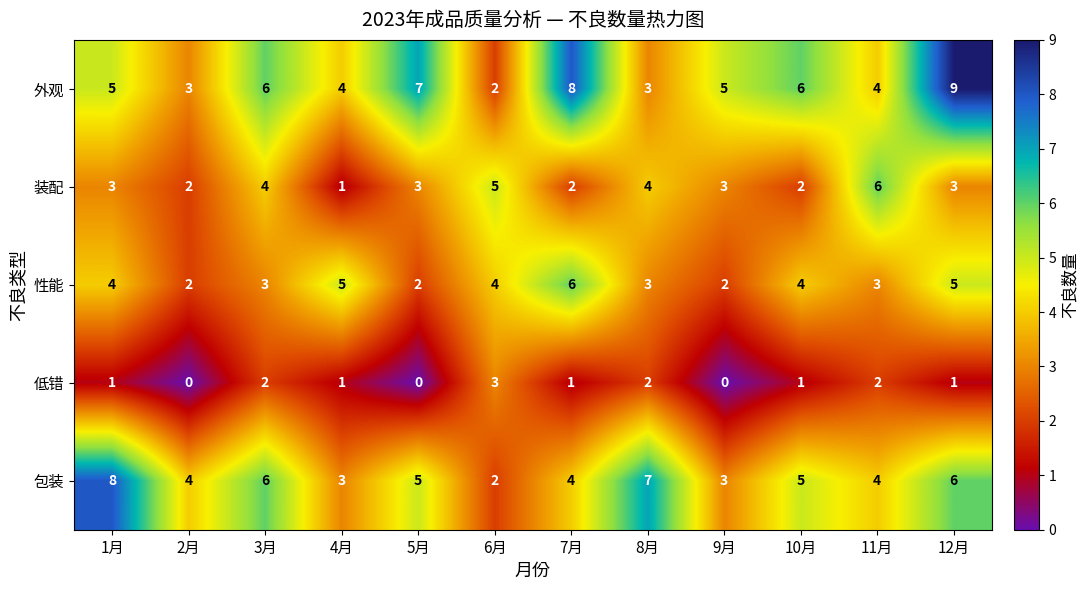

What value does the 外观 series have at 2月?

3